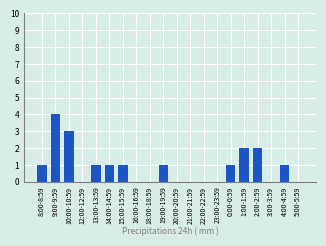

Is it true that the value at 16:00-16:59 is 2?

False